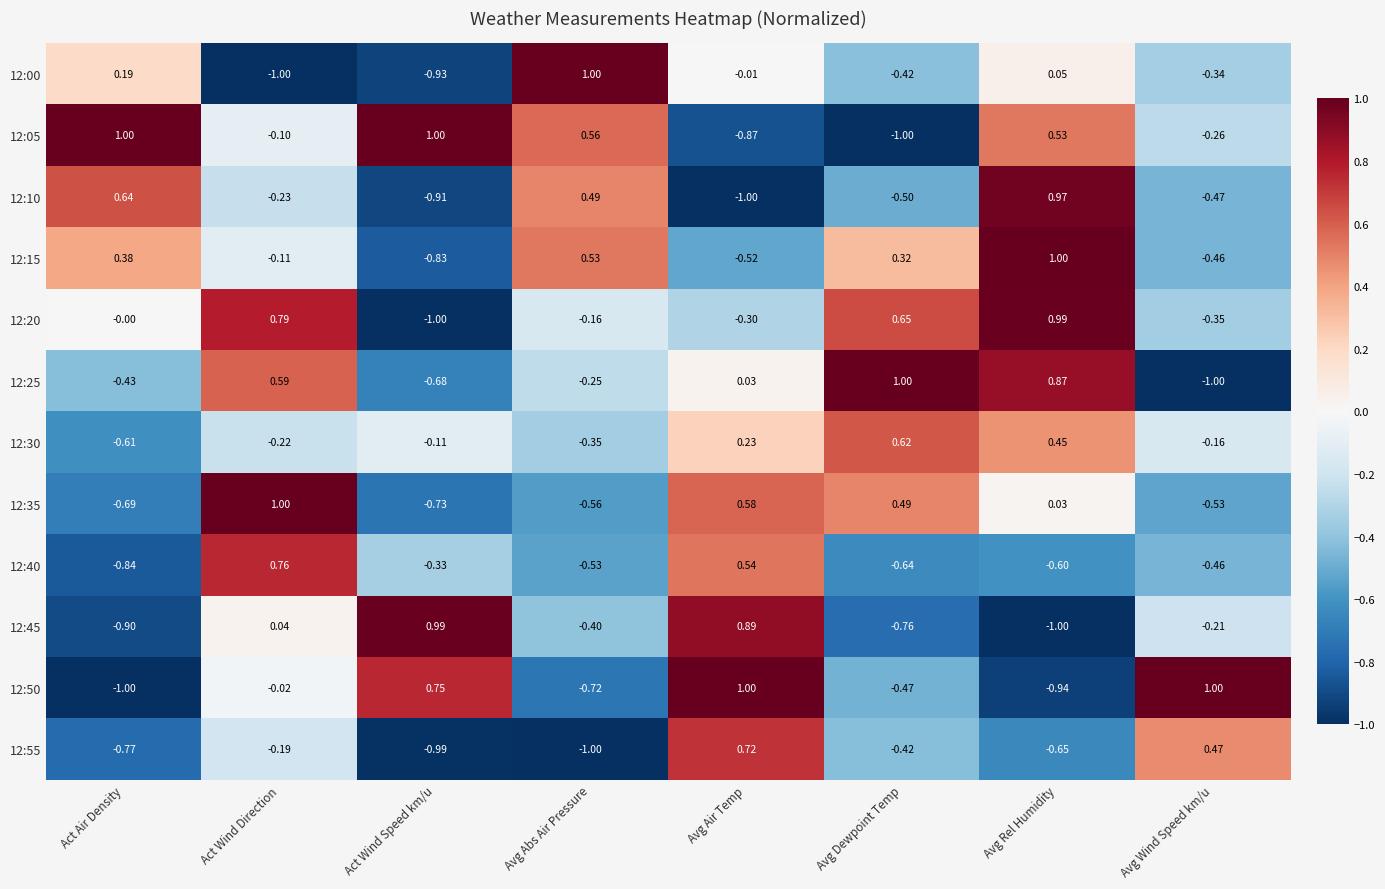

How many positive values does the 12:55 series have?

2